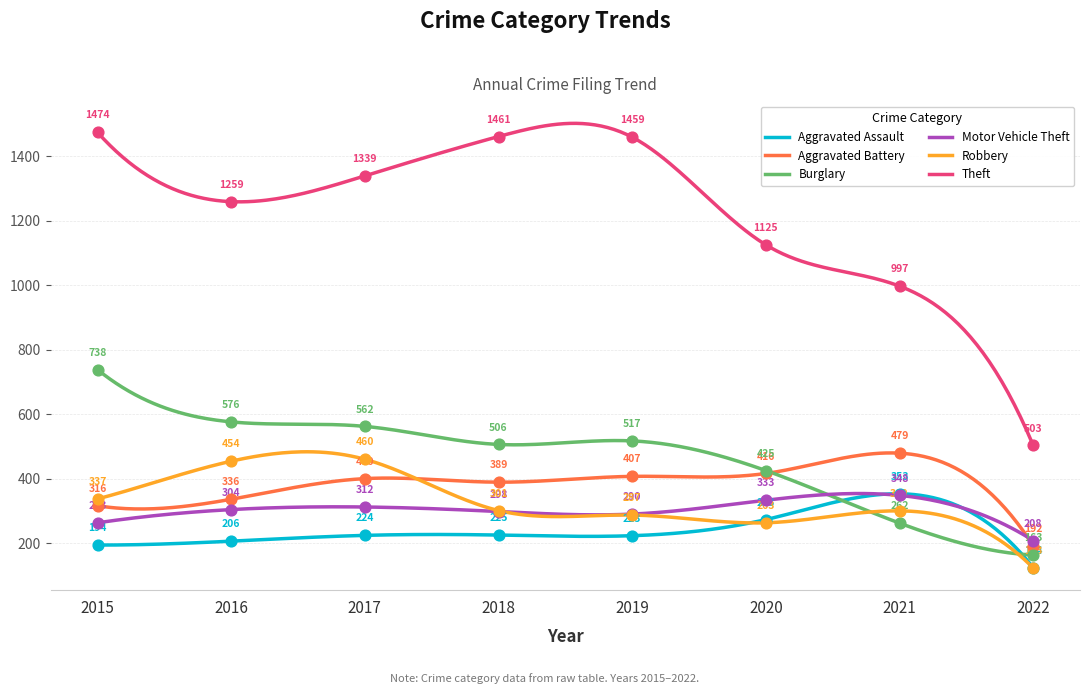

At which category is the sum across all series the highest?

2015